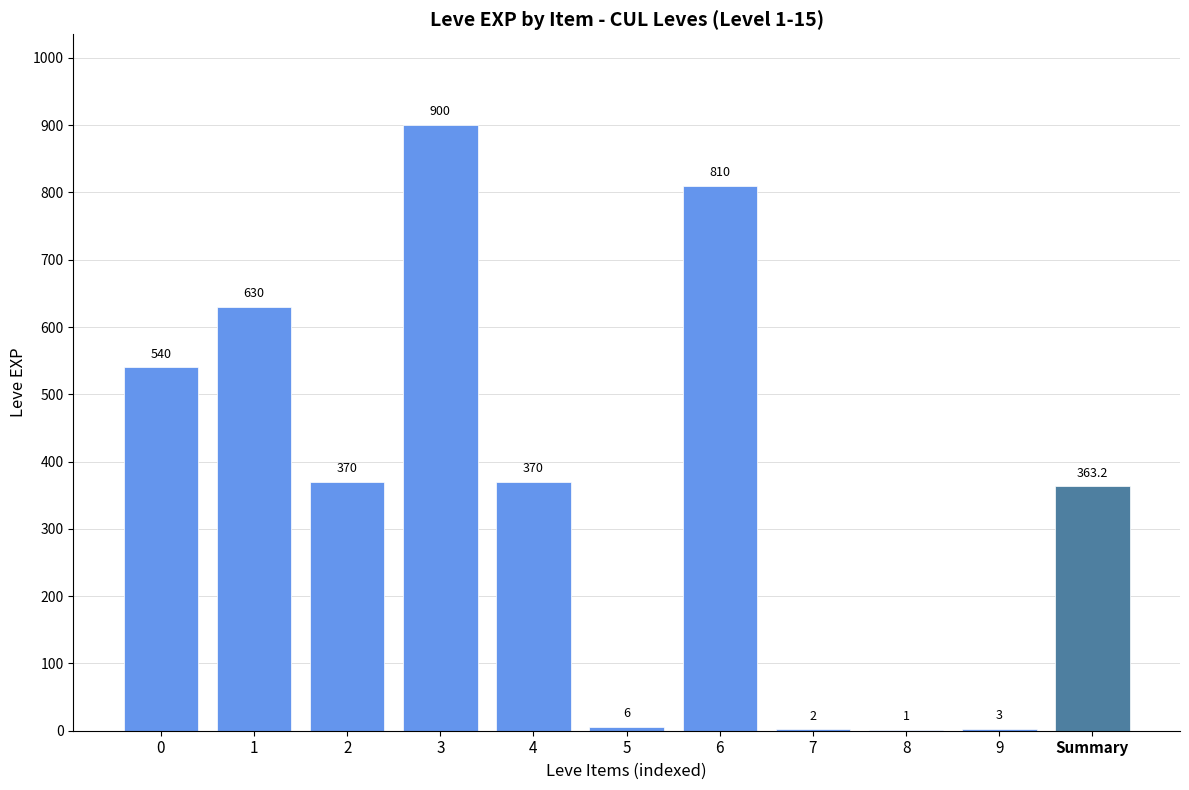

Reading left to right, extract all data points from this chart.

540.0	630.0	370.0	900.0	370.0	6.0	810.0	2.0	1.0	3.0	363.2